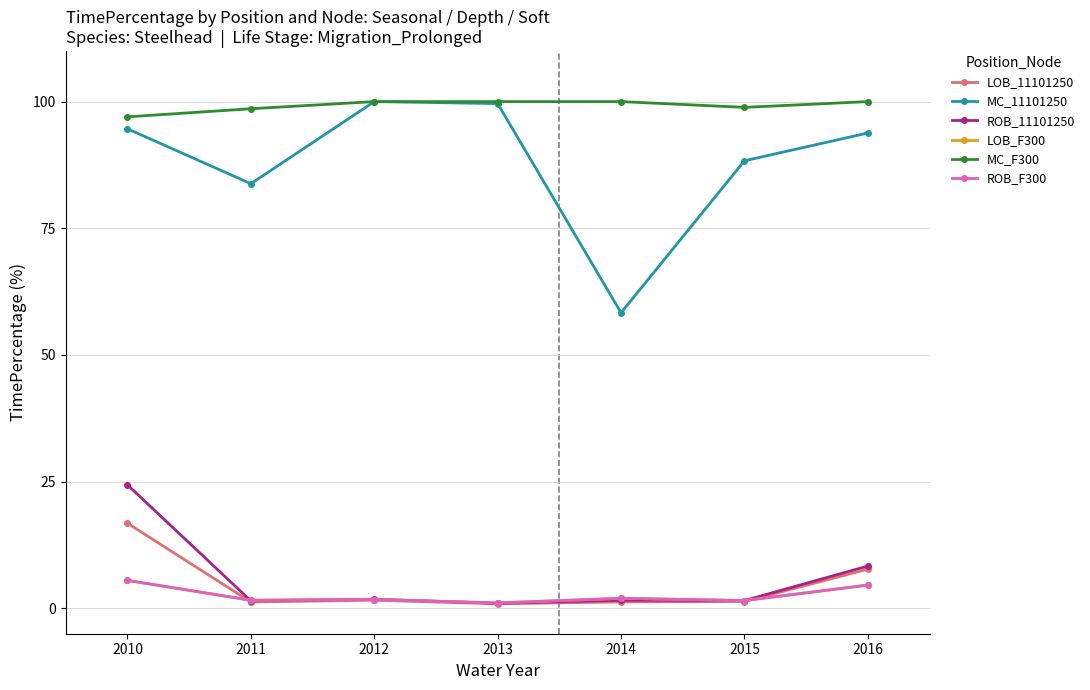

At which category does ROB_11101250 reach its first local peak?

2012